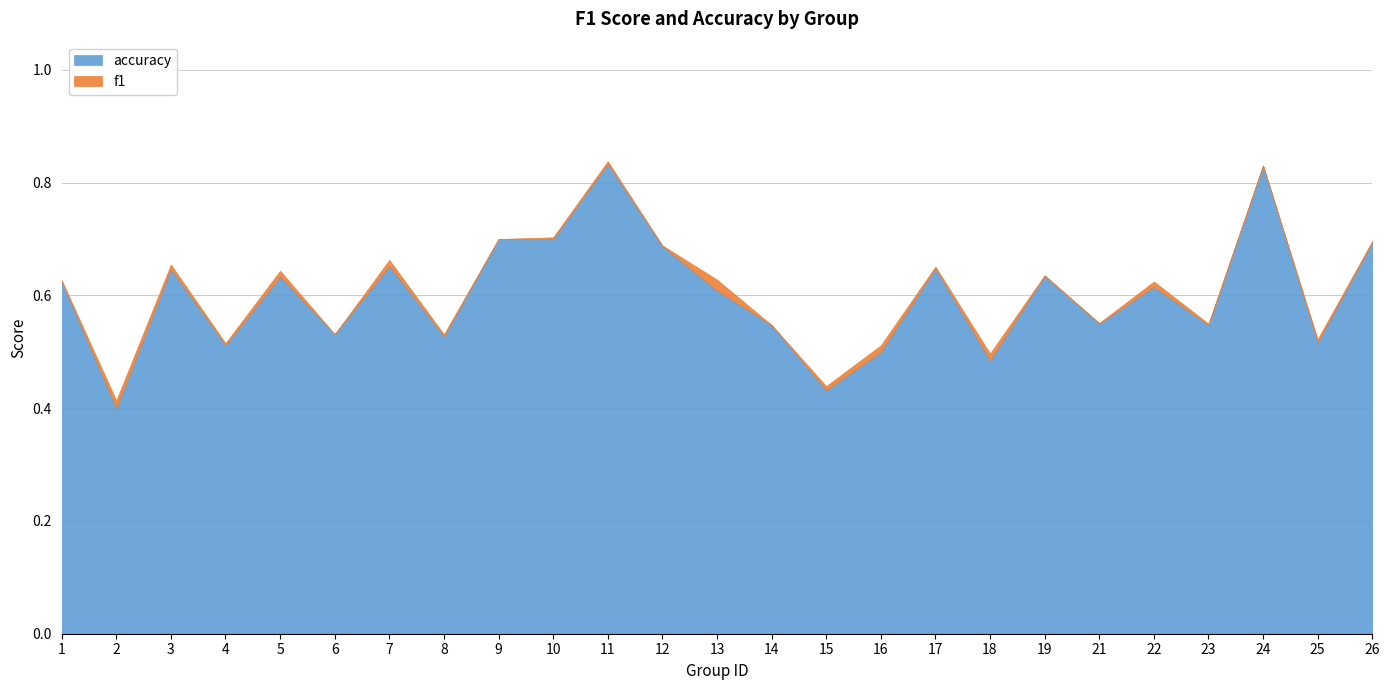

What is the sum of all f1 values?

14.9